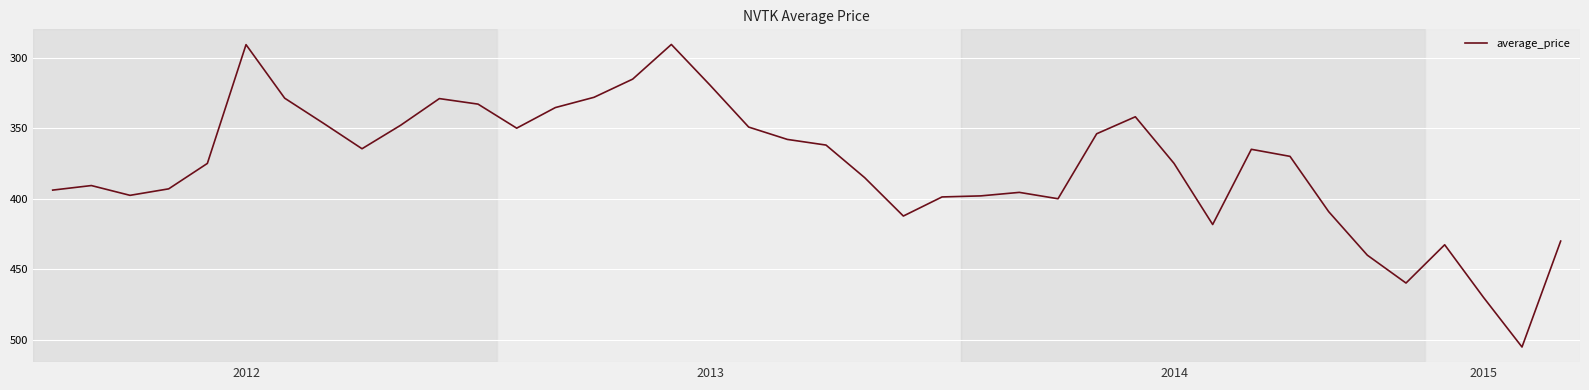

What is the greatest value displayed?

505.0